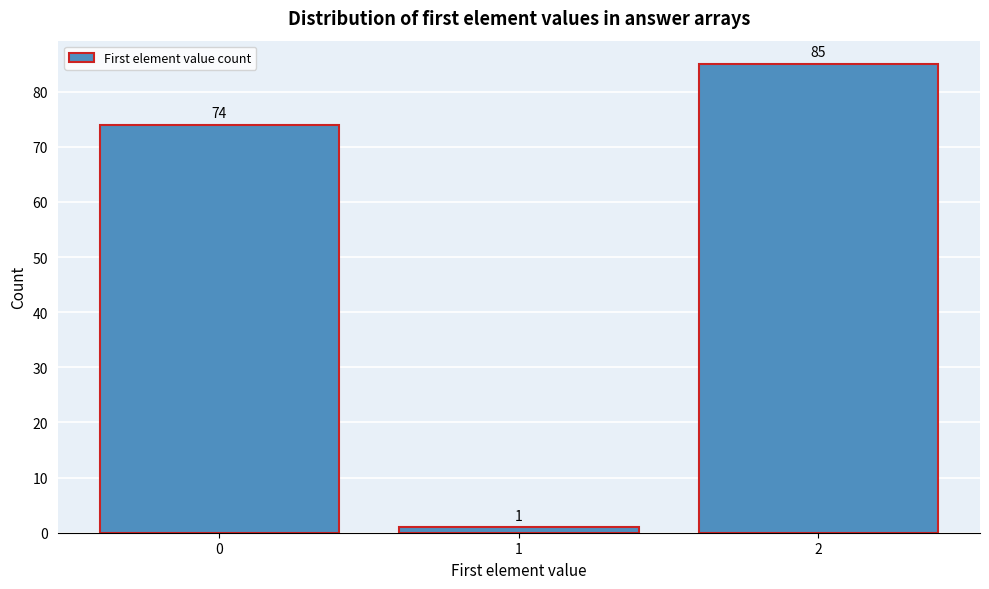

Reading left to right, list all the values displayed in this chart.

74	1	85